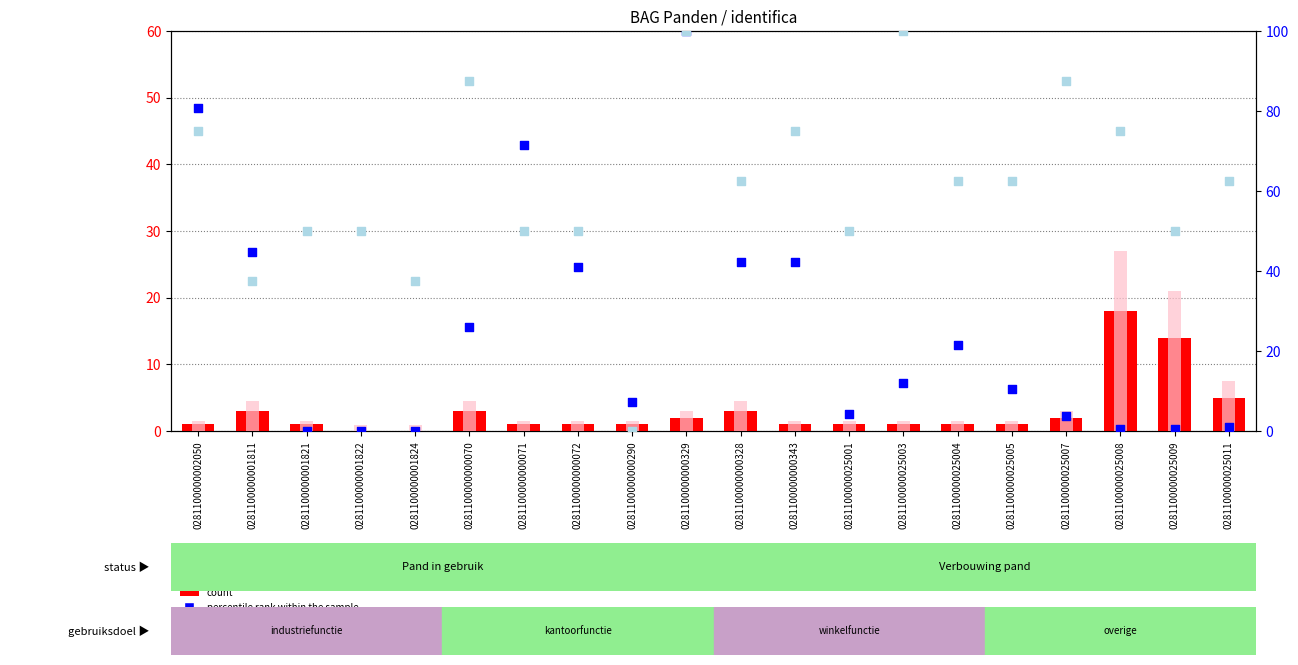

Which series contains the lowest Y value?

count